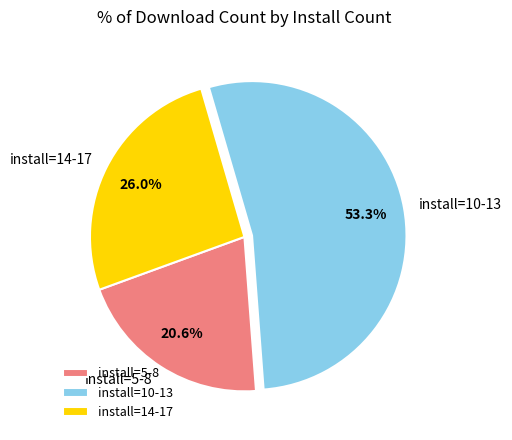

How many segments does this pie chart have?

3